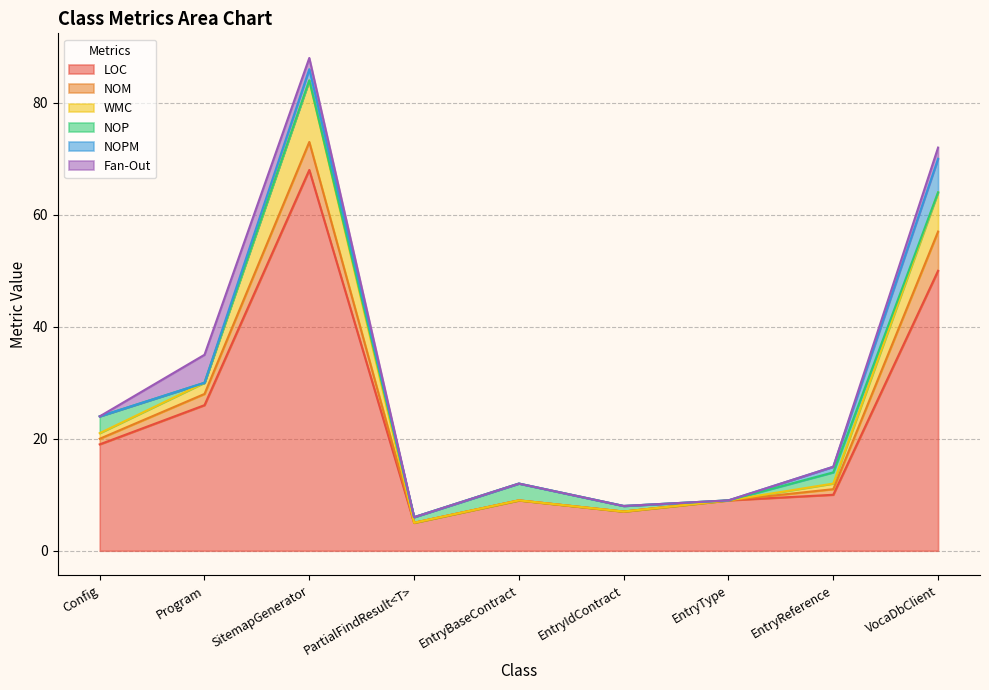

List the series in order of their peak value, highest first.

LOC, WMC, NOM, NOPM, Fan-Out, NOP